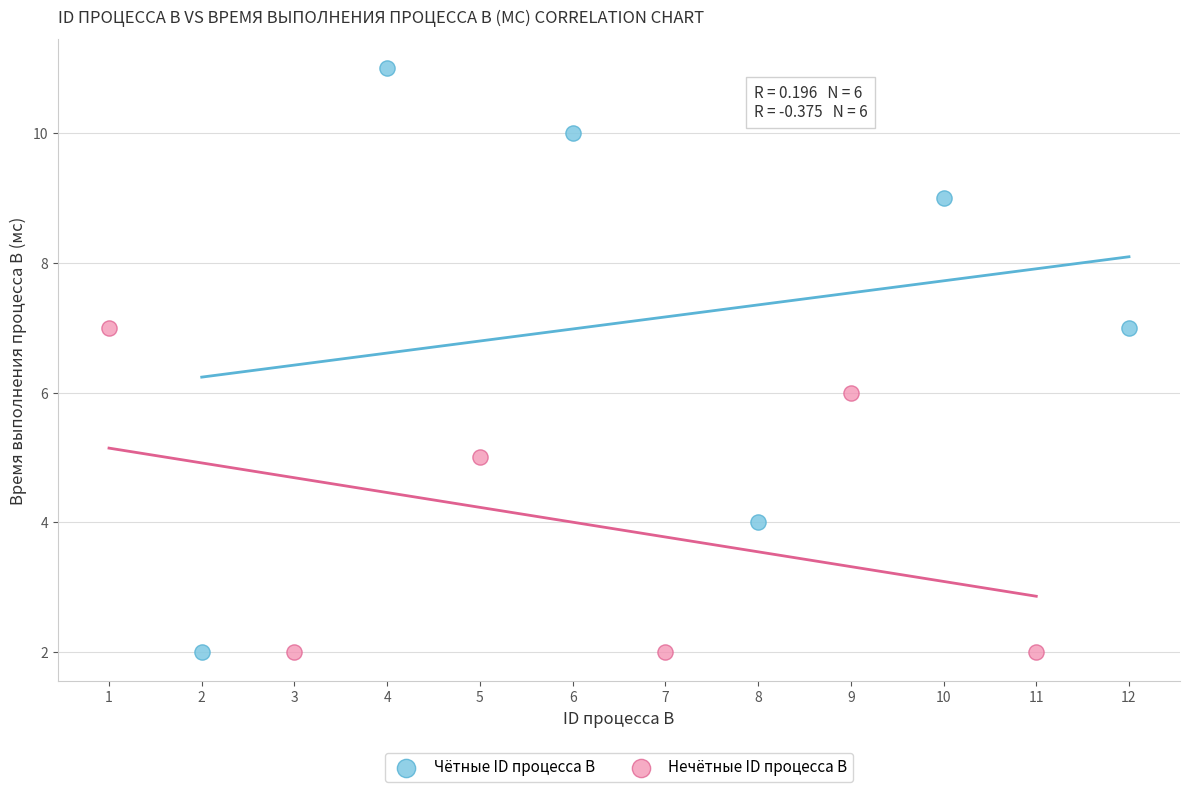

Which series contains the highest Y value?

Чётные ID процесса B